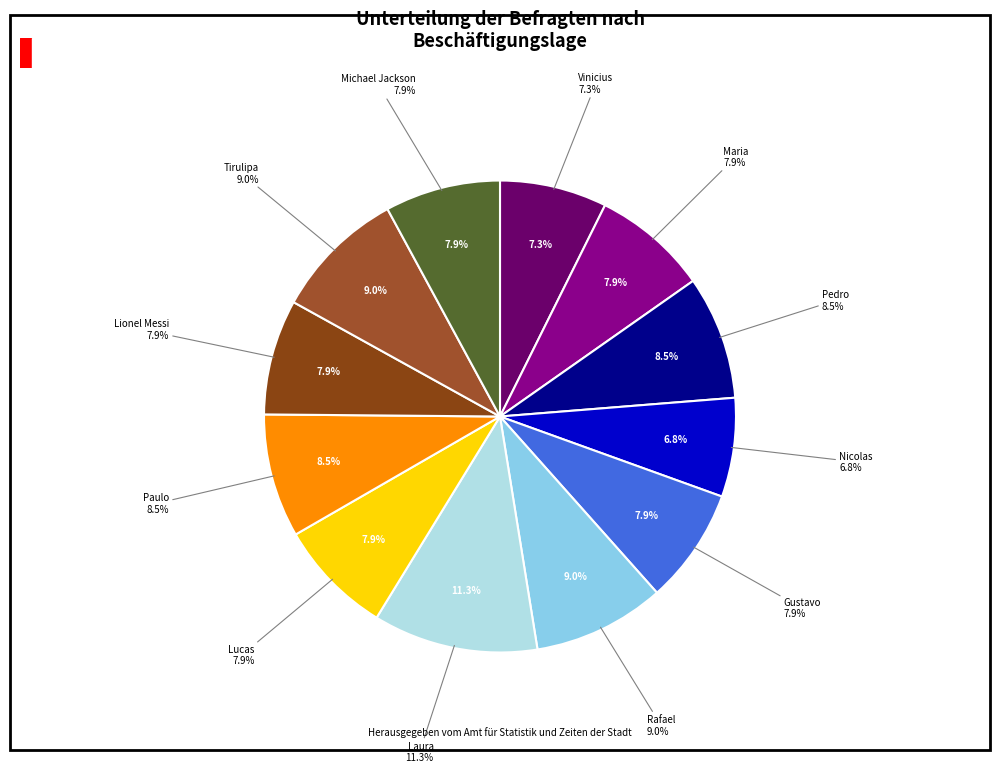

Which slice is the smallest?

Nicolas